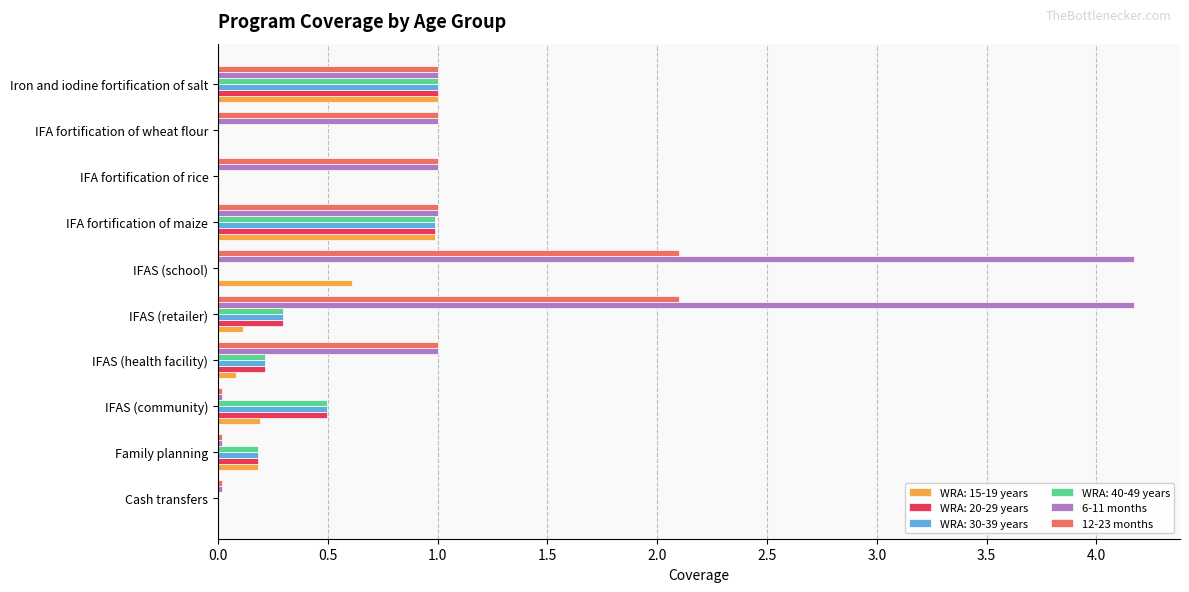

Is it true that WRA: 30-39 years equals 0.0 at IFA fortification of wheat flour?

True